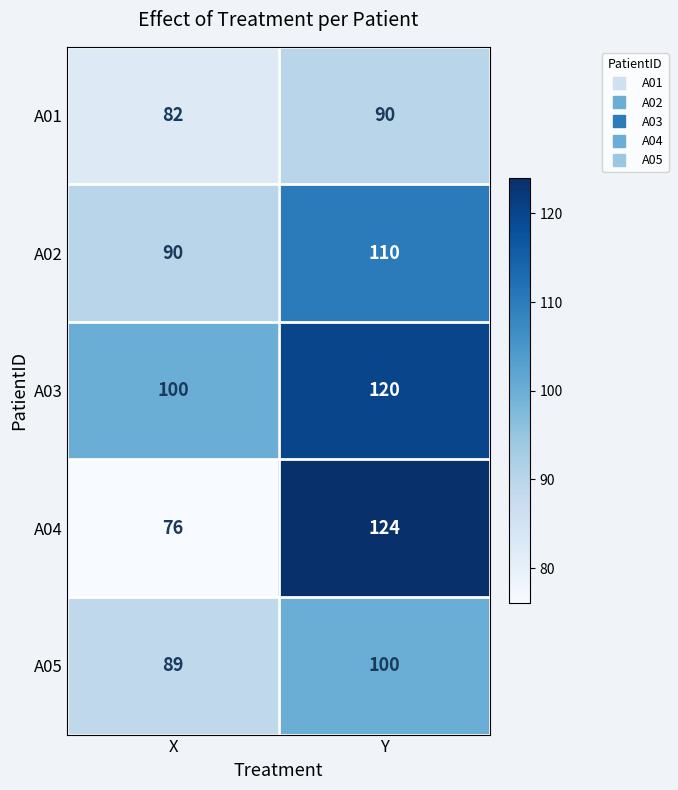

What is the total value across all series at Y?

544